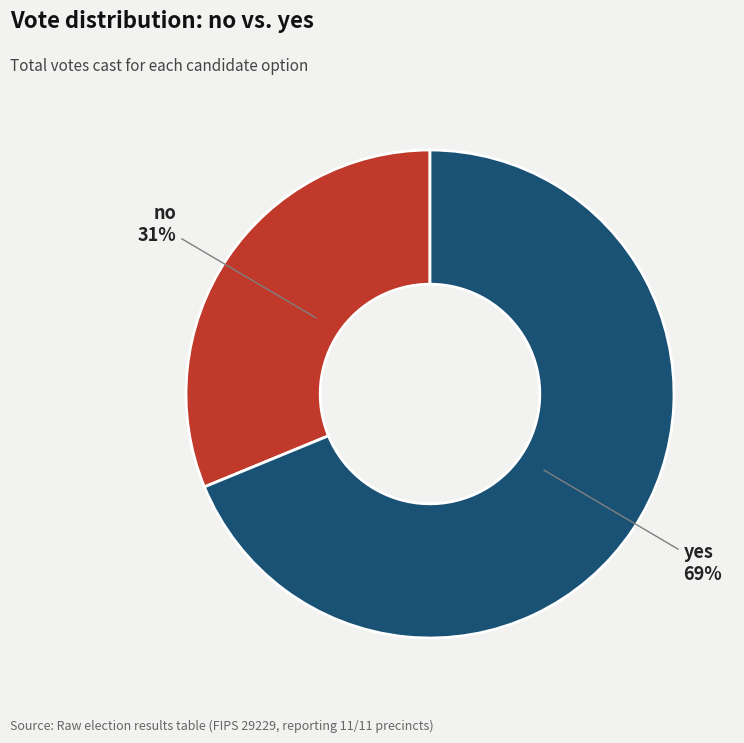

To the nearest percent, what is the difference between the largest and smallest slice percentages?

38%